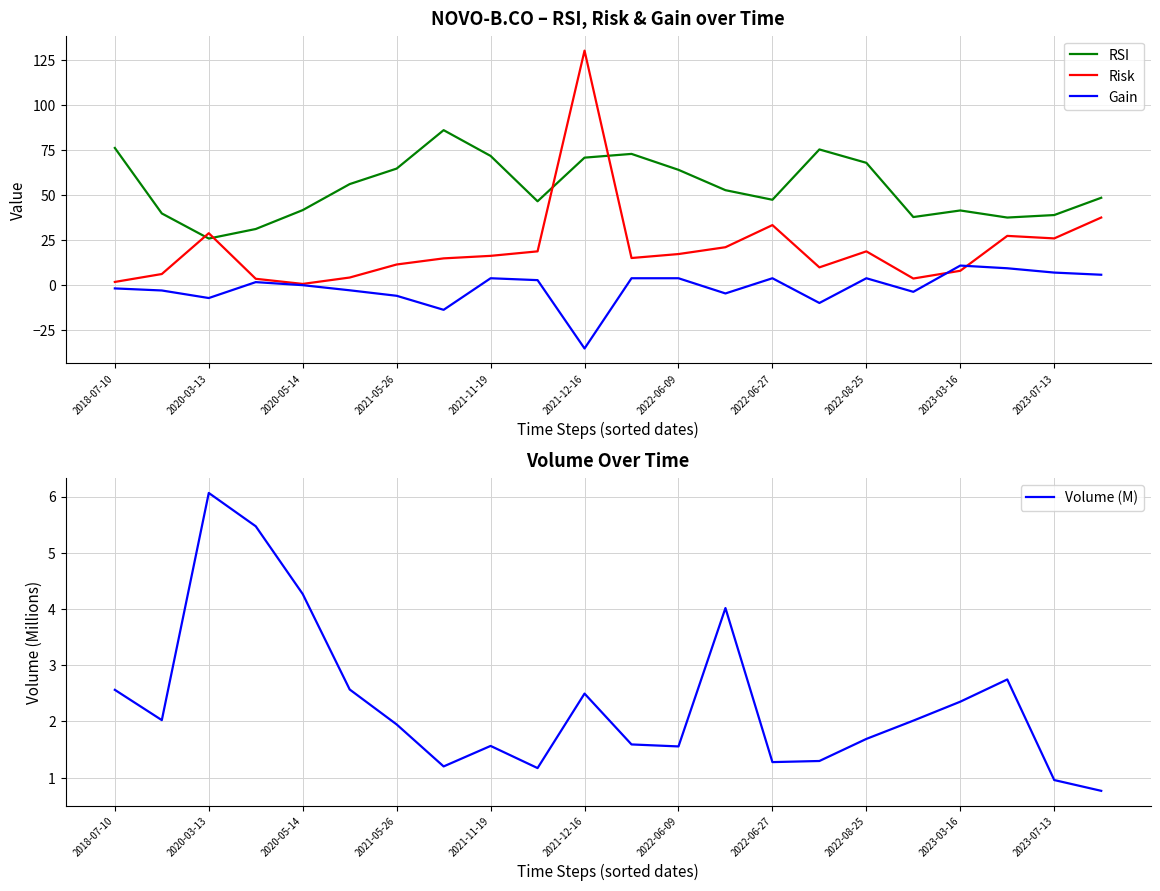

What are all the series names shown in the legend?

RSI, Risk, Gain, Volume (M)